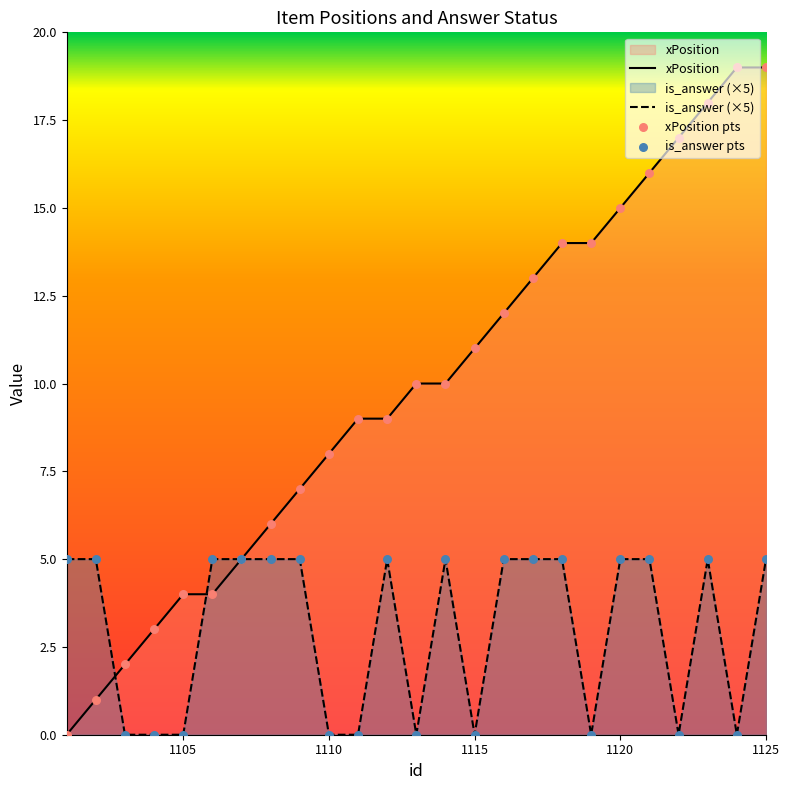

Which series contains the lowest Y value?

xPosition